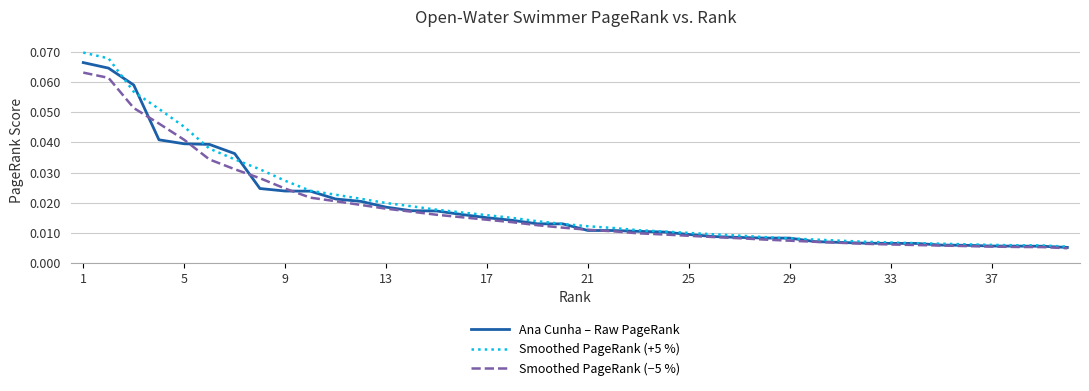

List the series in order of their peak value, lowest first.

Smoothed PageRank (−5 %), Ana Cunha – Raw PageRank, Smoothed PageRank (+5 %)